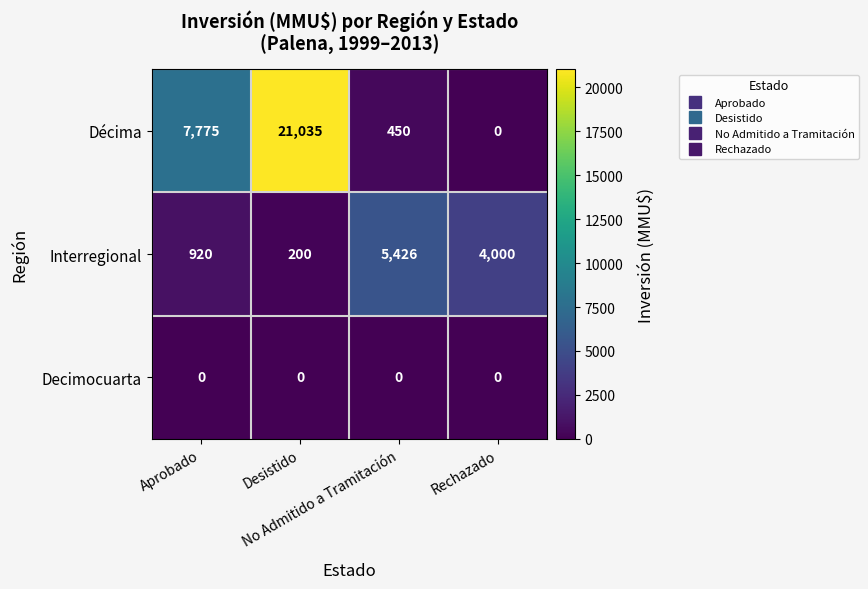

What is the maximum value for Interregional?

5426